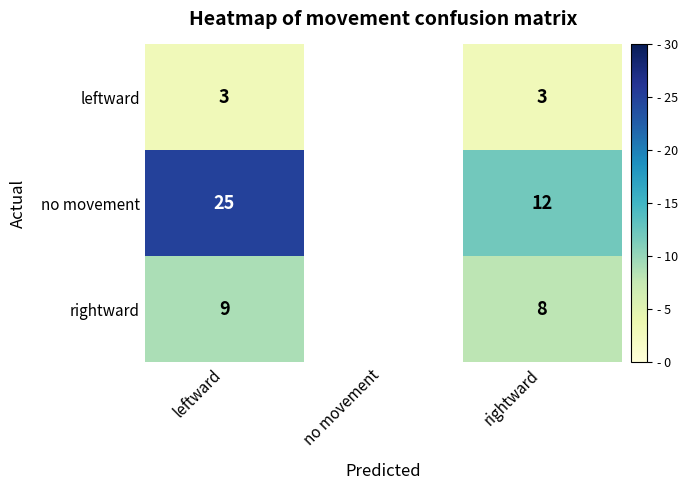

Is it true that no movement equals 34 at leftward?

False